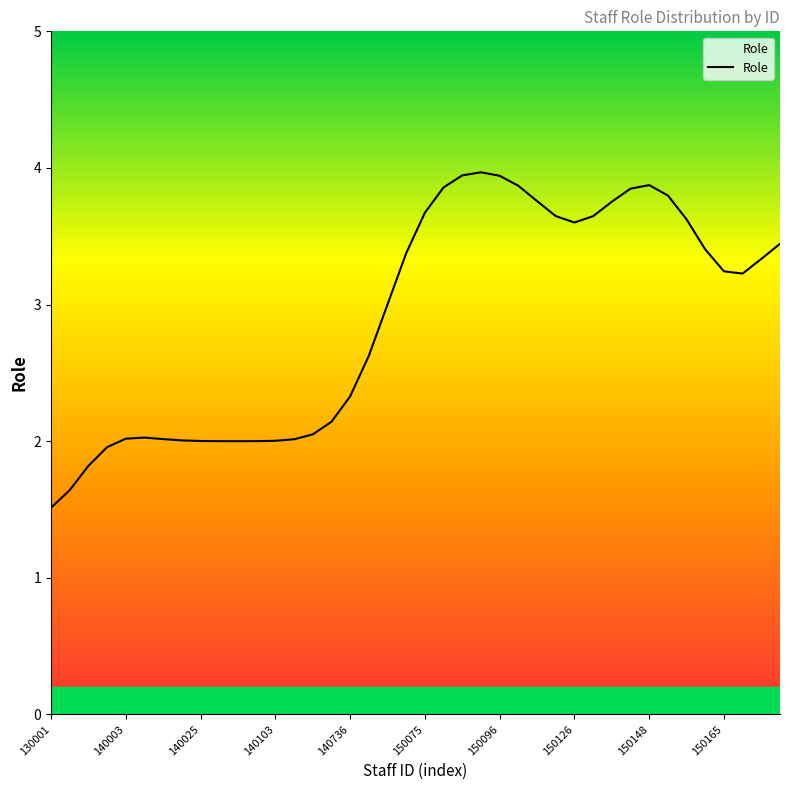

What is the minimum value shown in the chart?

1.5